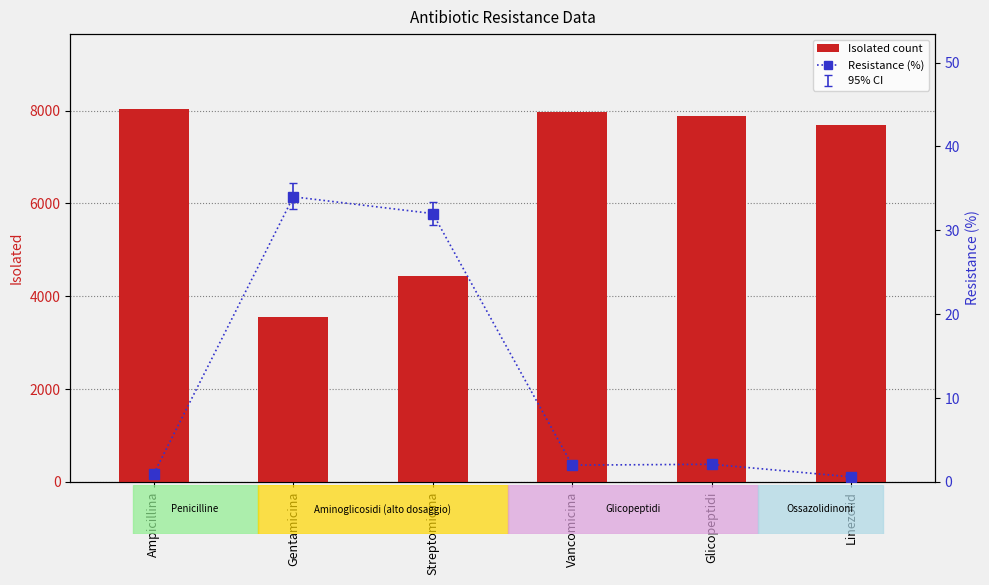

Reading left to right, transcribe all the data shown in this chart.

Isolated count: Ampicillina=8040.0	Gentamicina=3549.0	Streptomicina=4436.0	Vancomicina=7962.0	Glicopeptidi=7876.0	Linezolid=7690.0
Resistance (%): Ampicillina=1.0	Gentamicina=34.0	Streptomicina=32.0	Vancomicina=2.0	Glicopeptidi=2.1	Linezolid=0.6